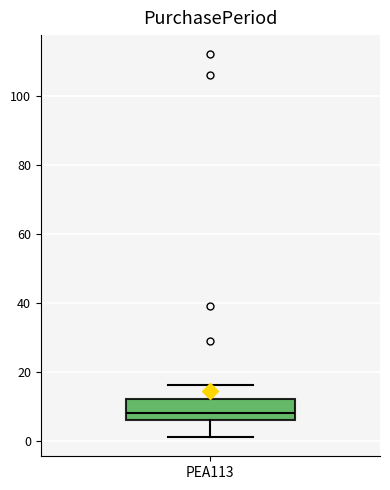

Where does the median line of the box for PEA113 sit on the y-axis? The values are not printed on the chart, so give them approximately, as read against the axis.

8